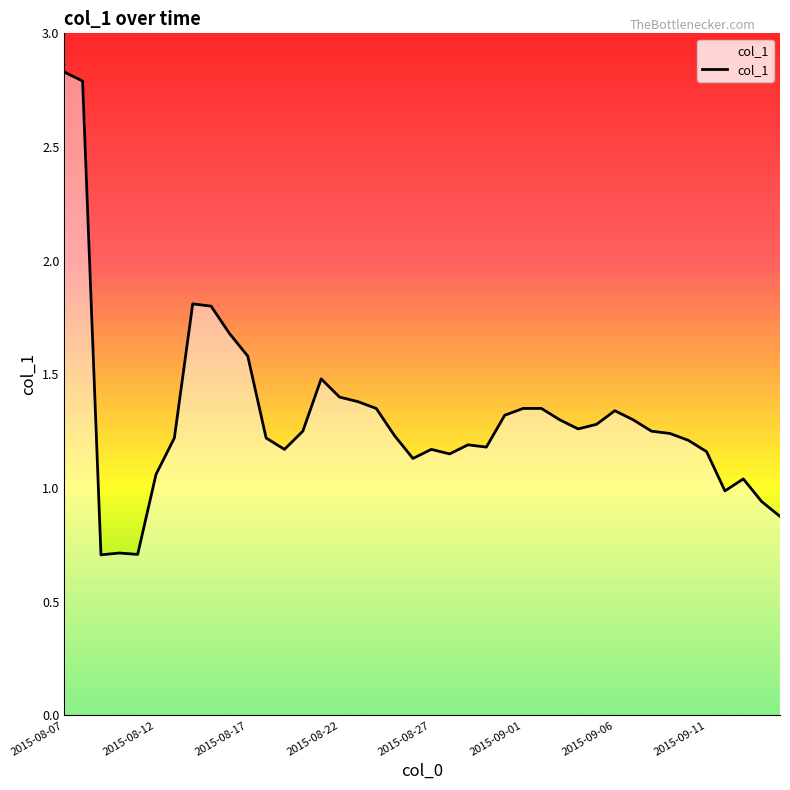

What is the difference between the maximum and minimum values?

2.1